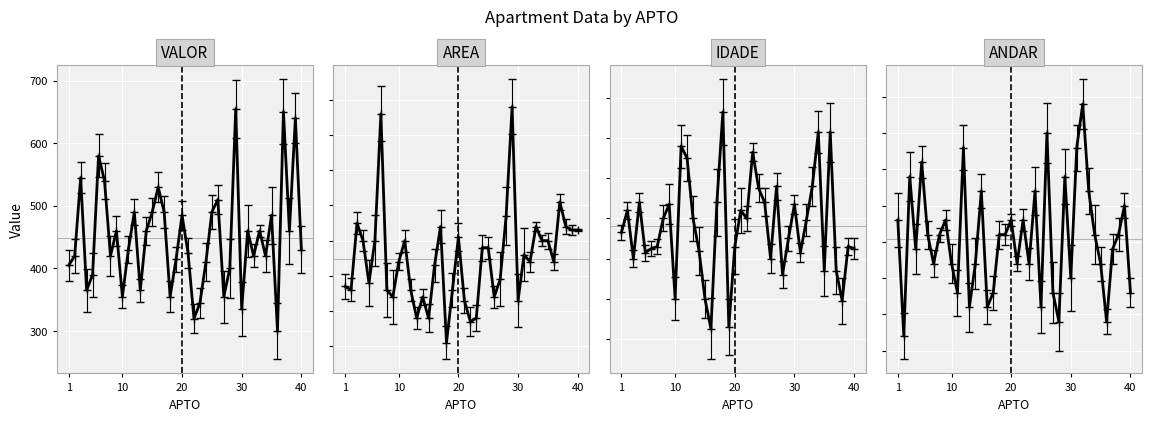

Does the chart display data point markers on the line(s)?

No